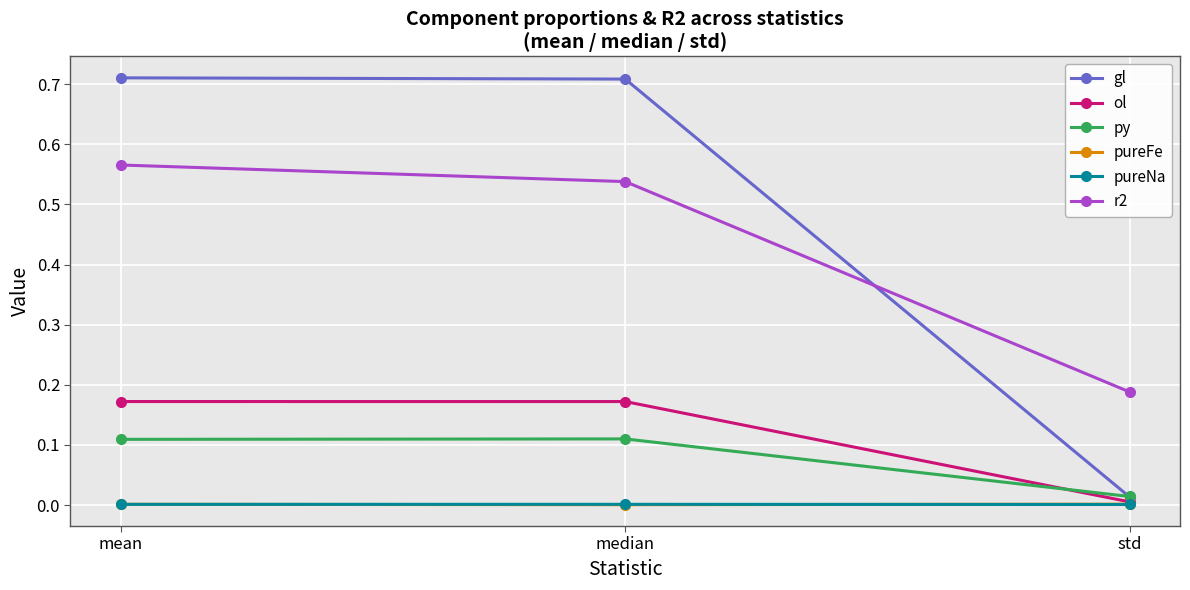

What is the sum of all gl values?

1.4